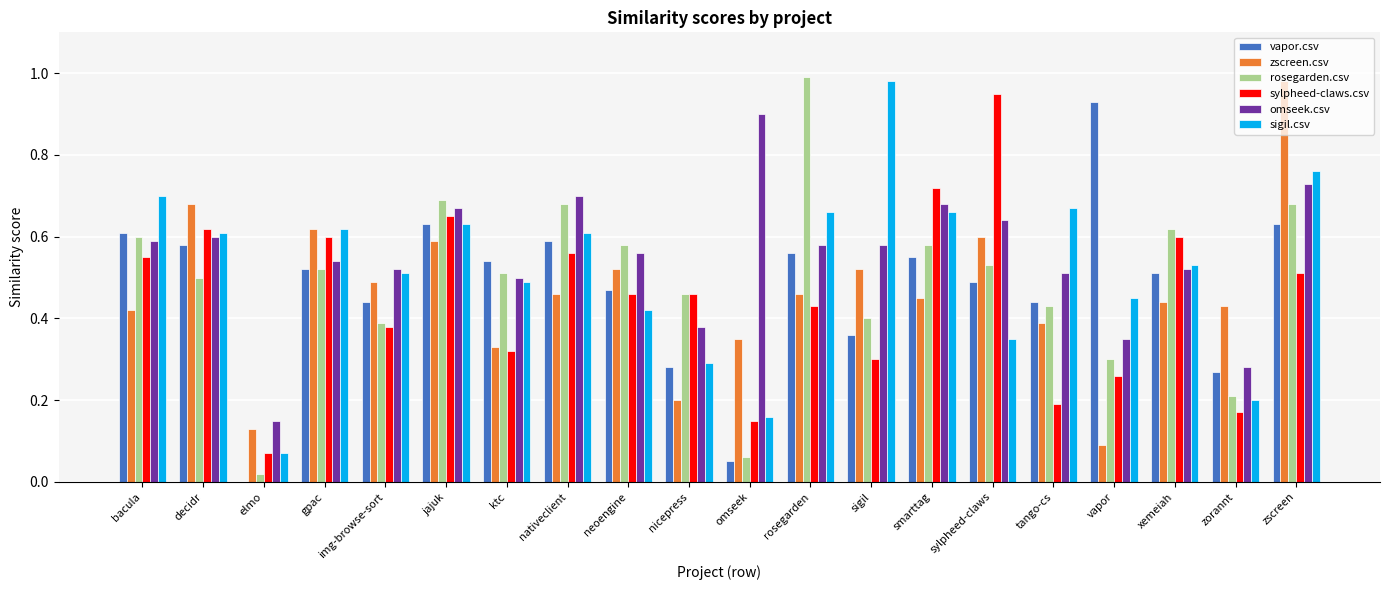

Which category has the highest value in the rosegarden.csv series?

rosegarden